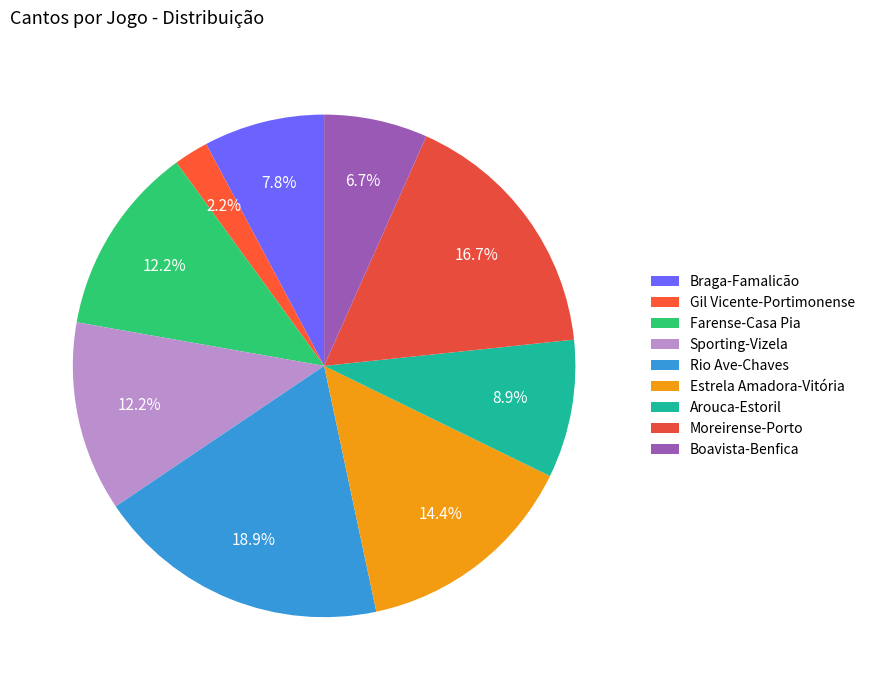

Which category has the smallest portion of the pie?

Gil Vicente-Portimonense